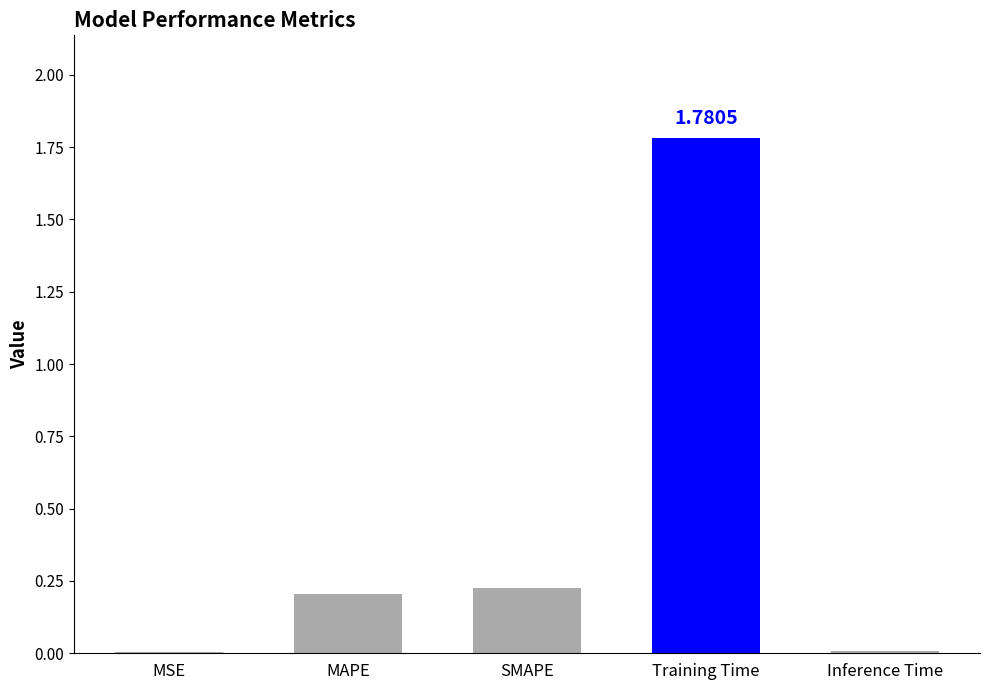

What is the sum of all values?

2.2